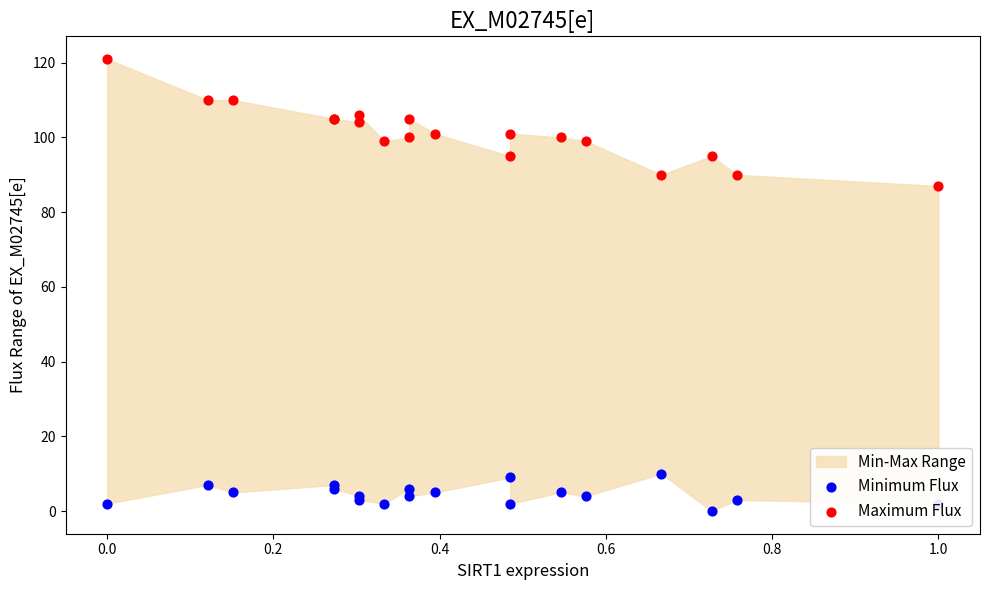

Which series has the largest Y range (max minus min)?

Maximum Flux